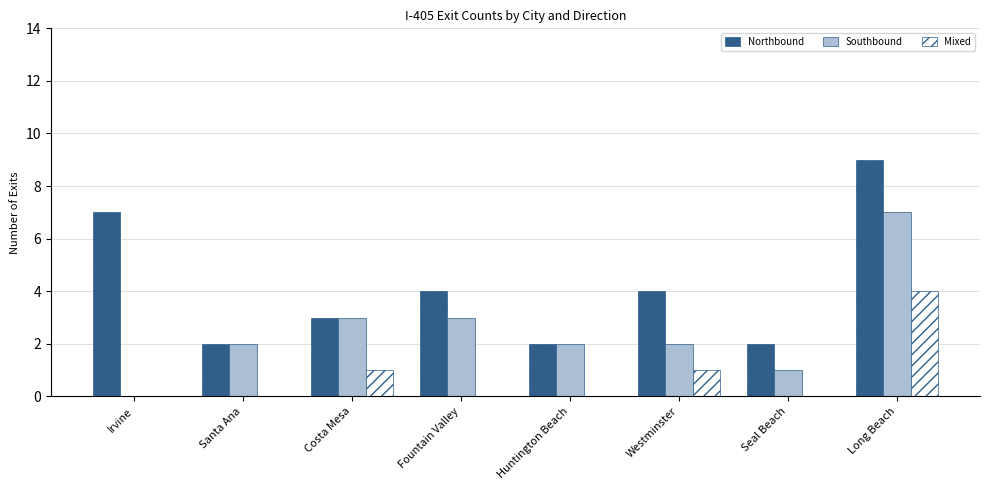

At which category is the sum across all series the highest?

Long Beach